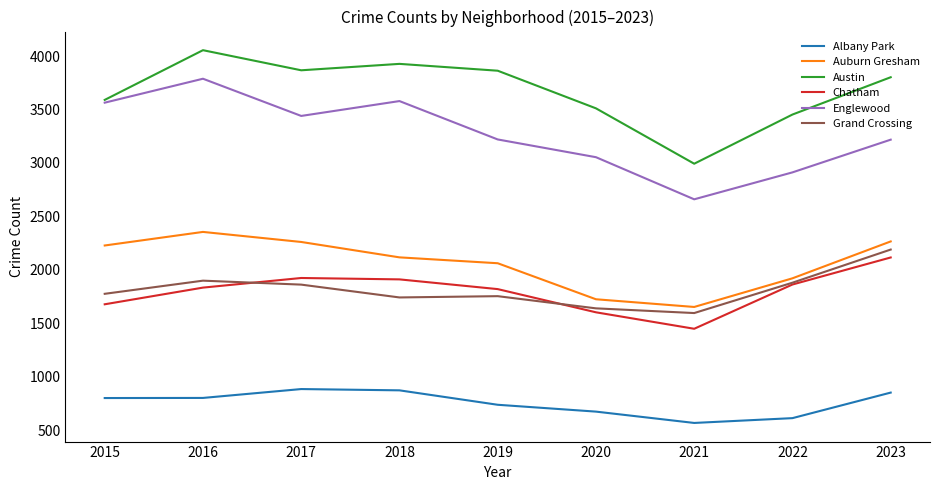

True or false: Chatham and Albany Park intersect in this chart.

False